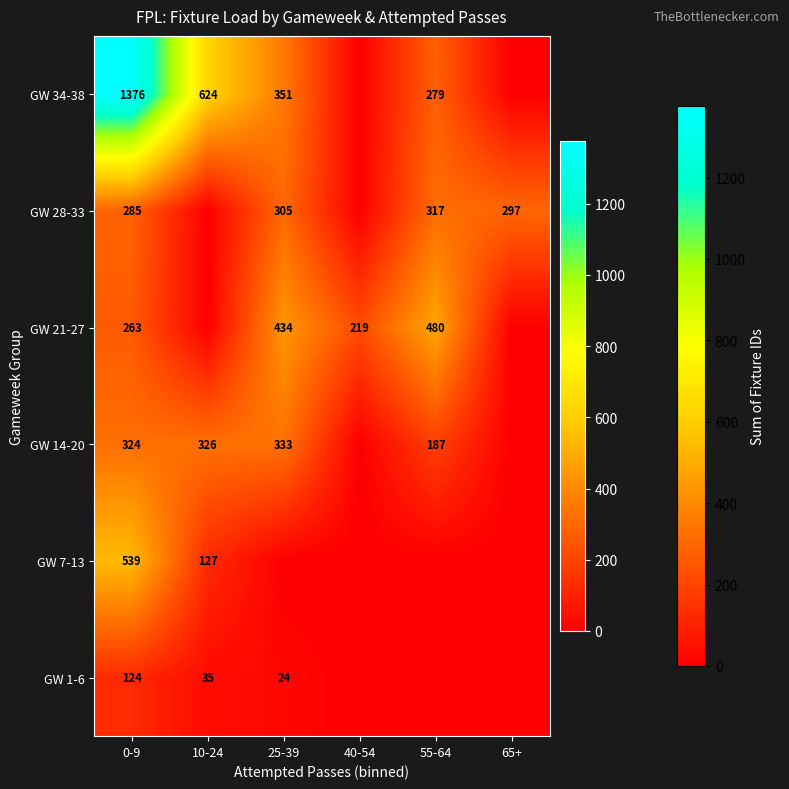

Is it true that GW 1-6 equals 12 at 25-39?

False